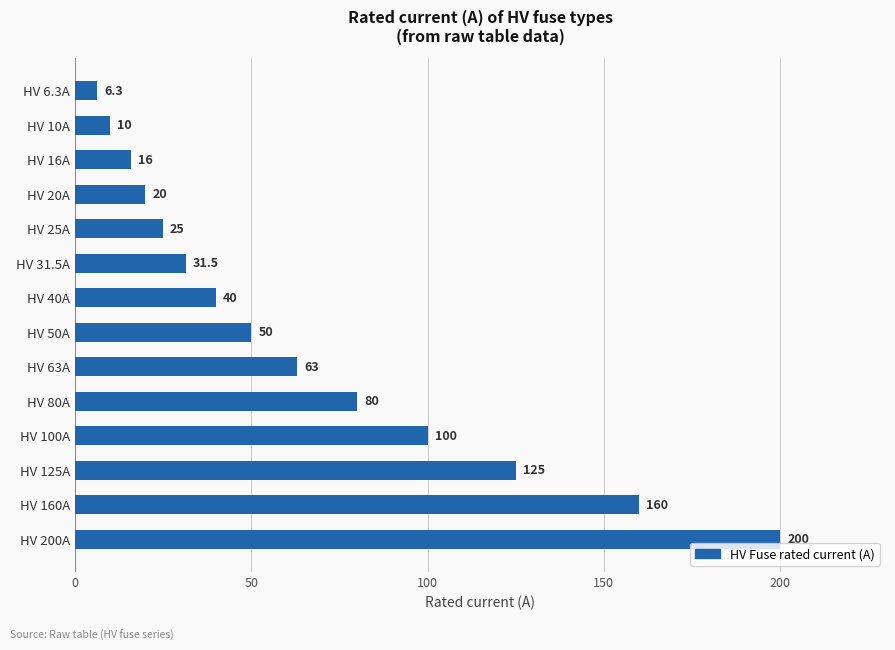

How many bars are there in total?

14